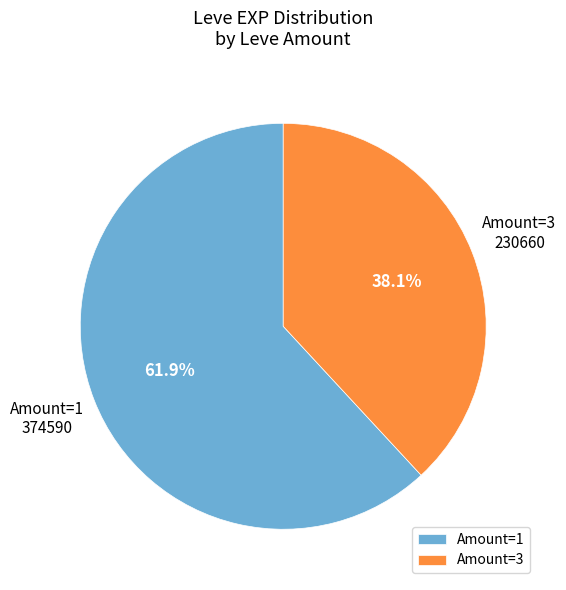

How many slices are in this pie chart?

2